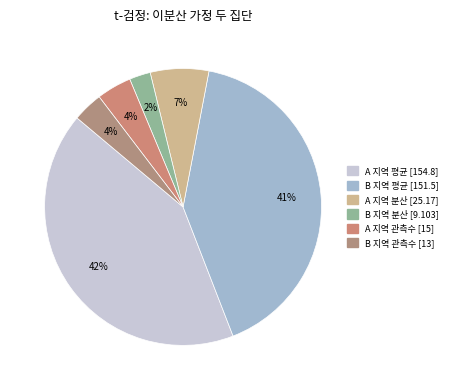

How many slices are in this pie chart?

6